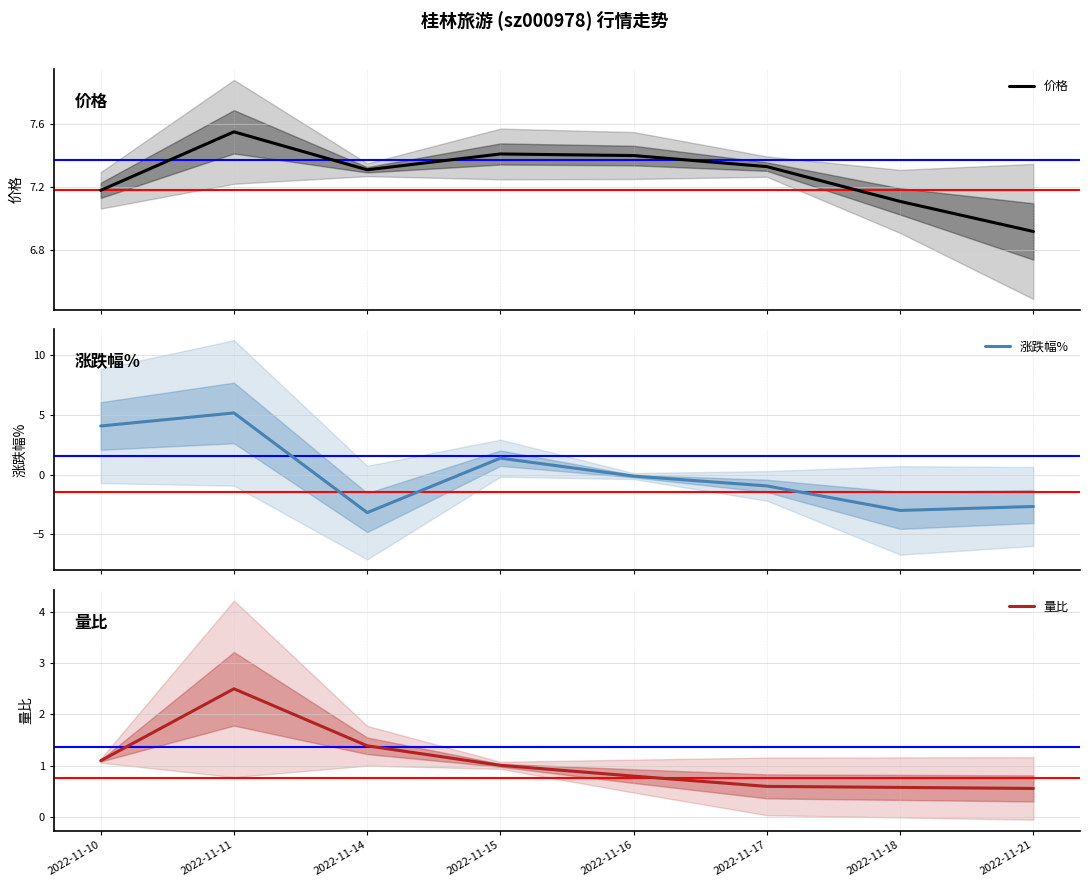

In 价格, how many points are lower than both neighbors (excluding endpoints)?

1